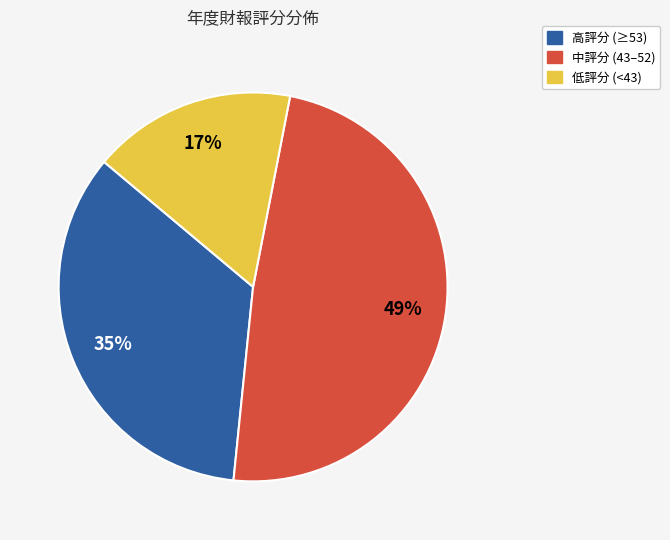

To the nearest percent, what portion does 中評分 (43–52) represent?

49%